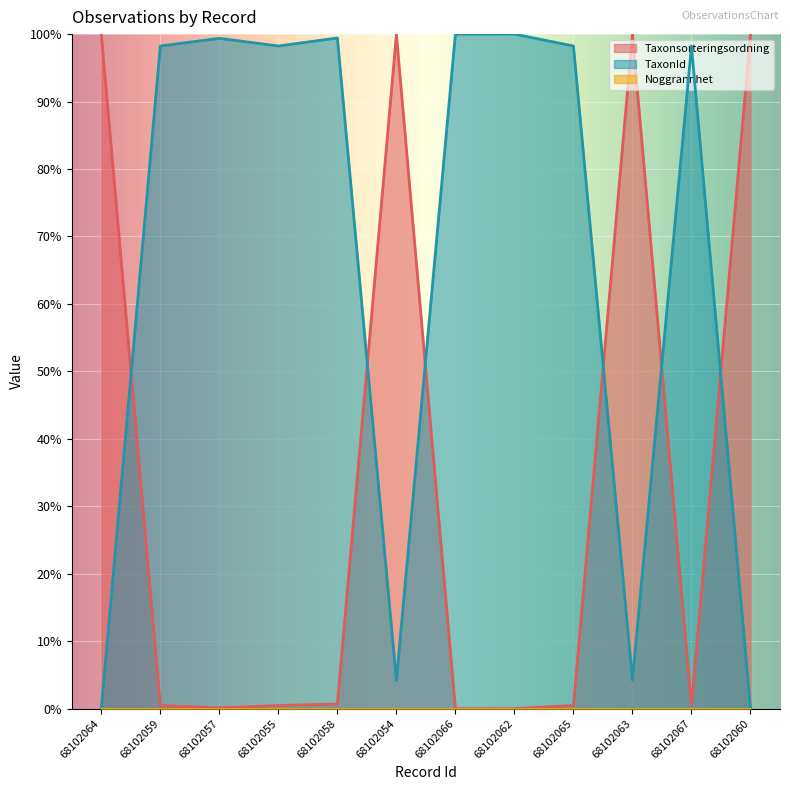

Count the number of data series in this chart.

3